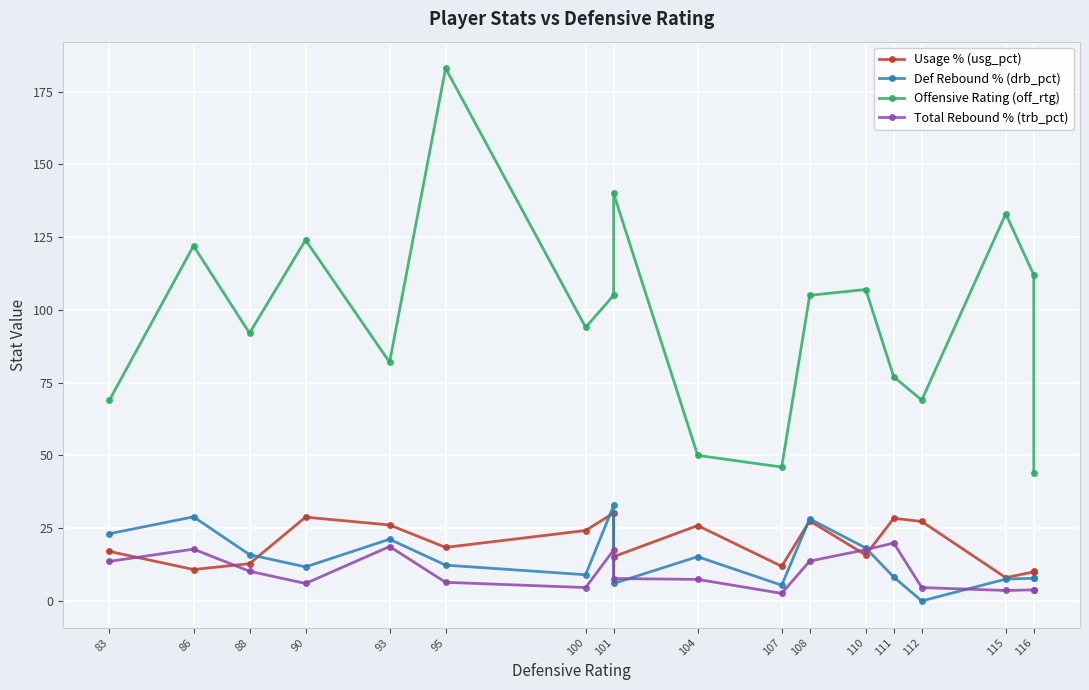

Which has a higher value, 116 or 101?

101